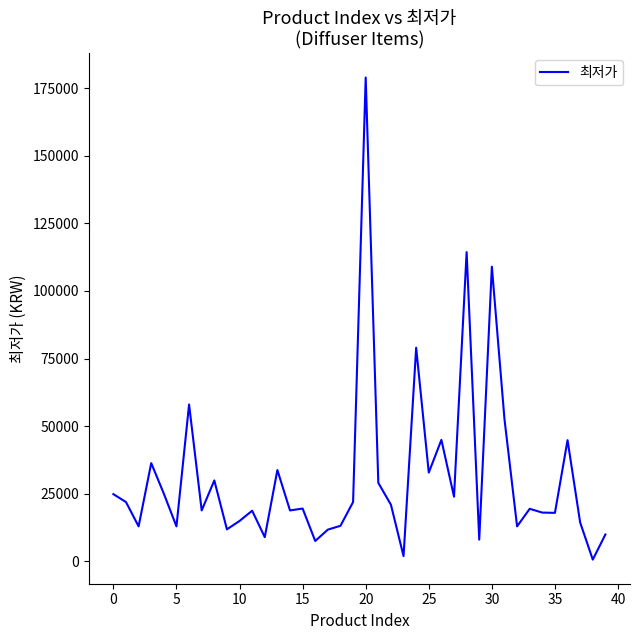

What is the difference between the maximum and minimum values?

178400